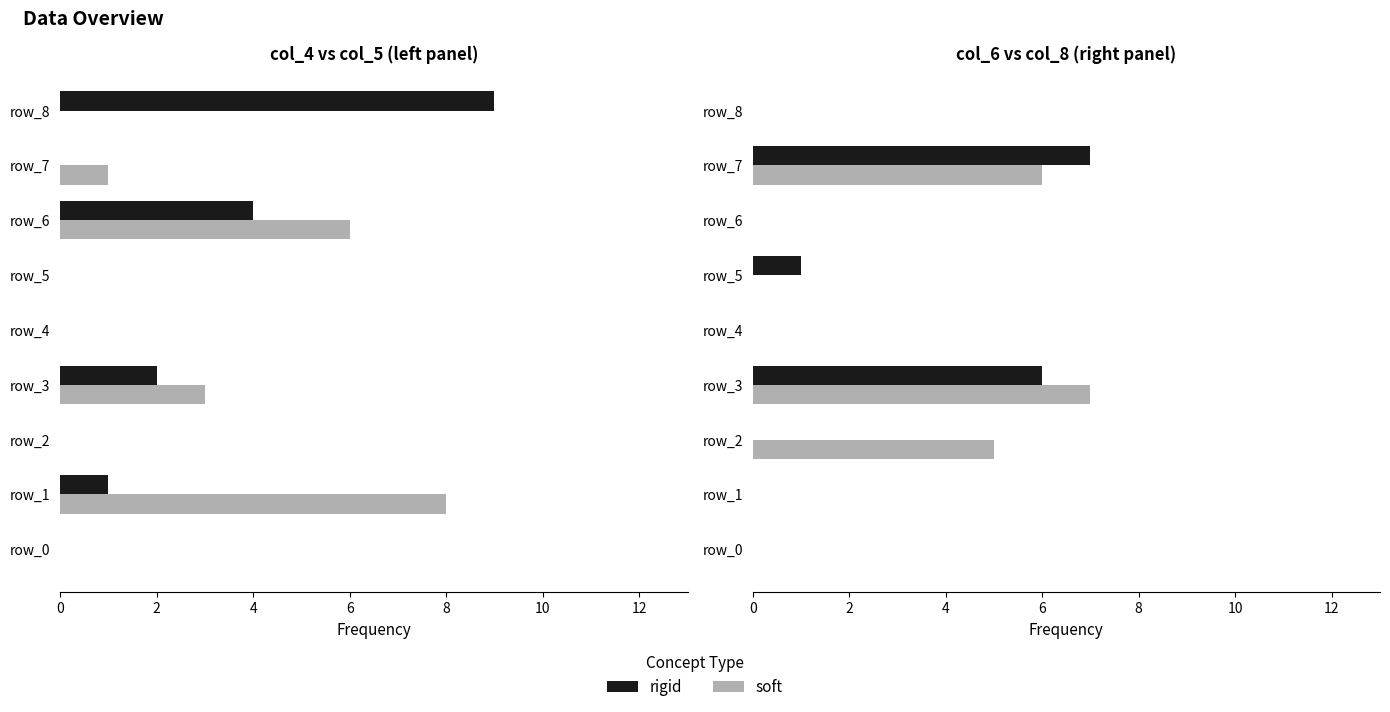

Is the value of col_5 (soft) at 8 greater than the value of col_6 (rigid) at 10?

No